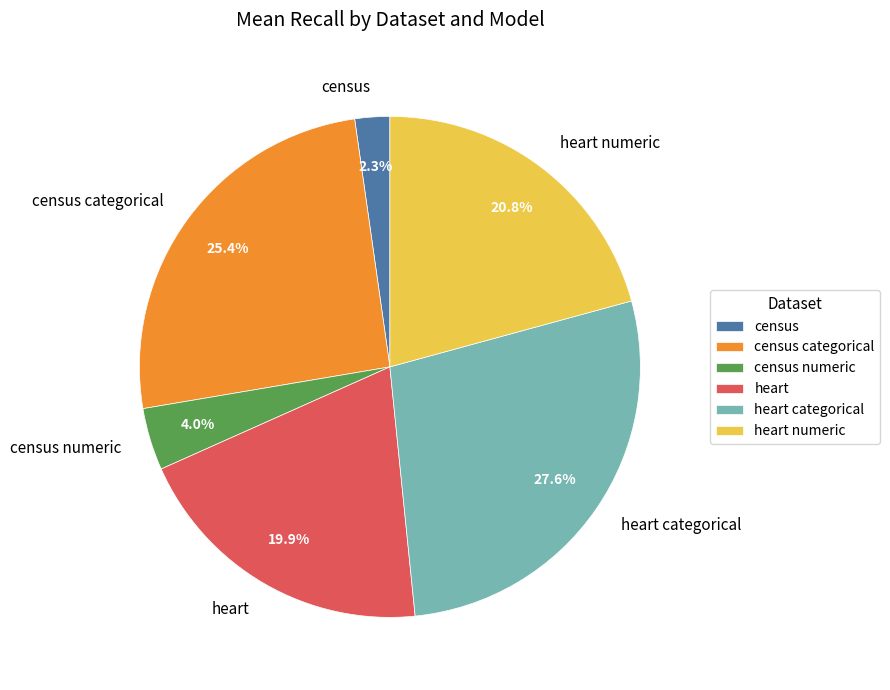

Rank the categories by value from lowest to highest.

census, census numeric, heart, heart numeric, census categorical, heart categorical